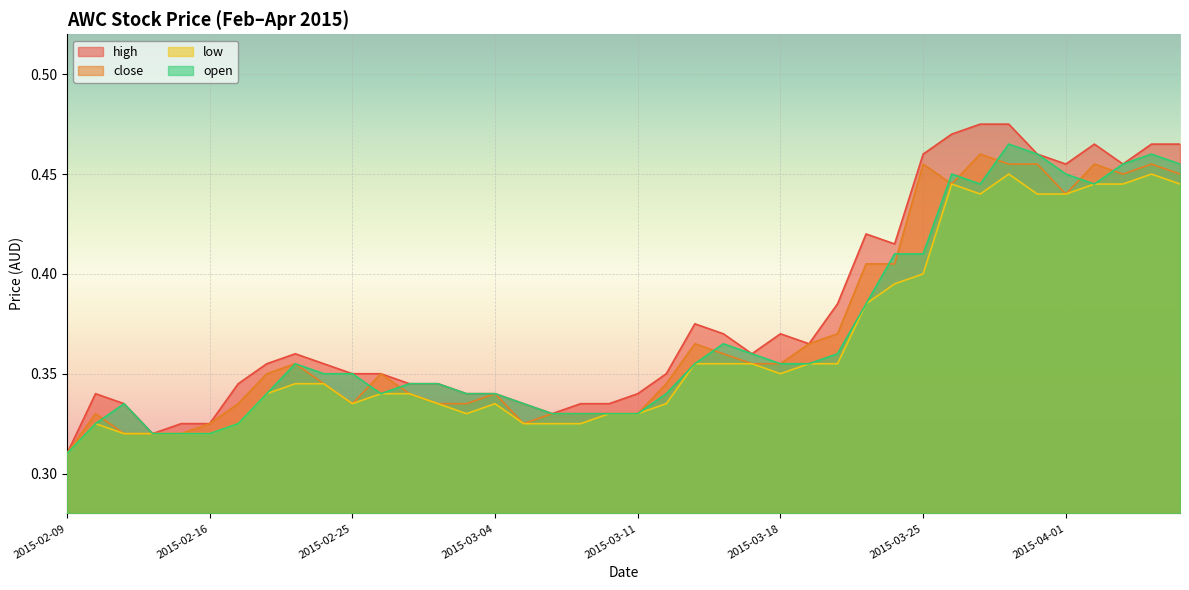

How many low values are between 0 and 1?

40